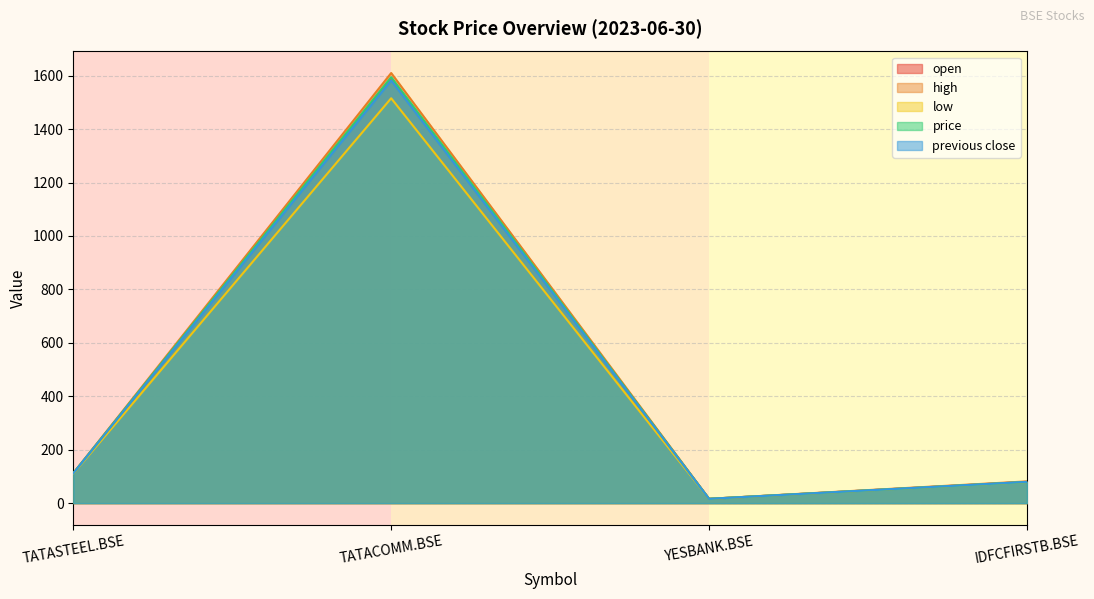

True or false: low and high cross at least once.

False